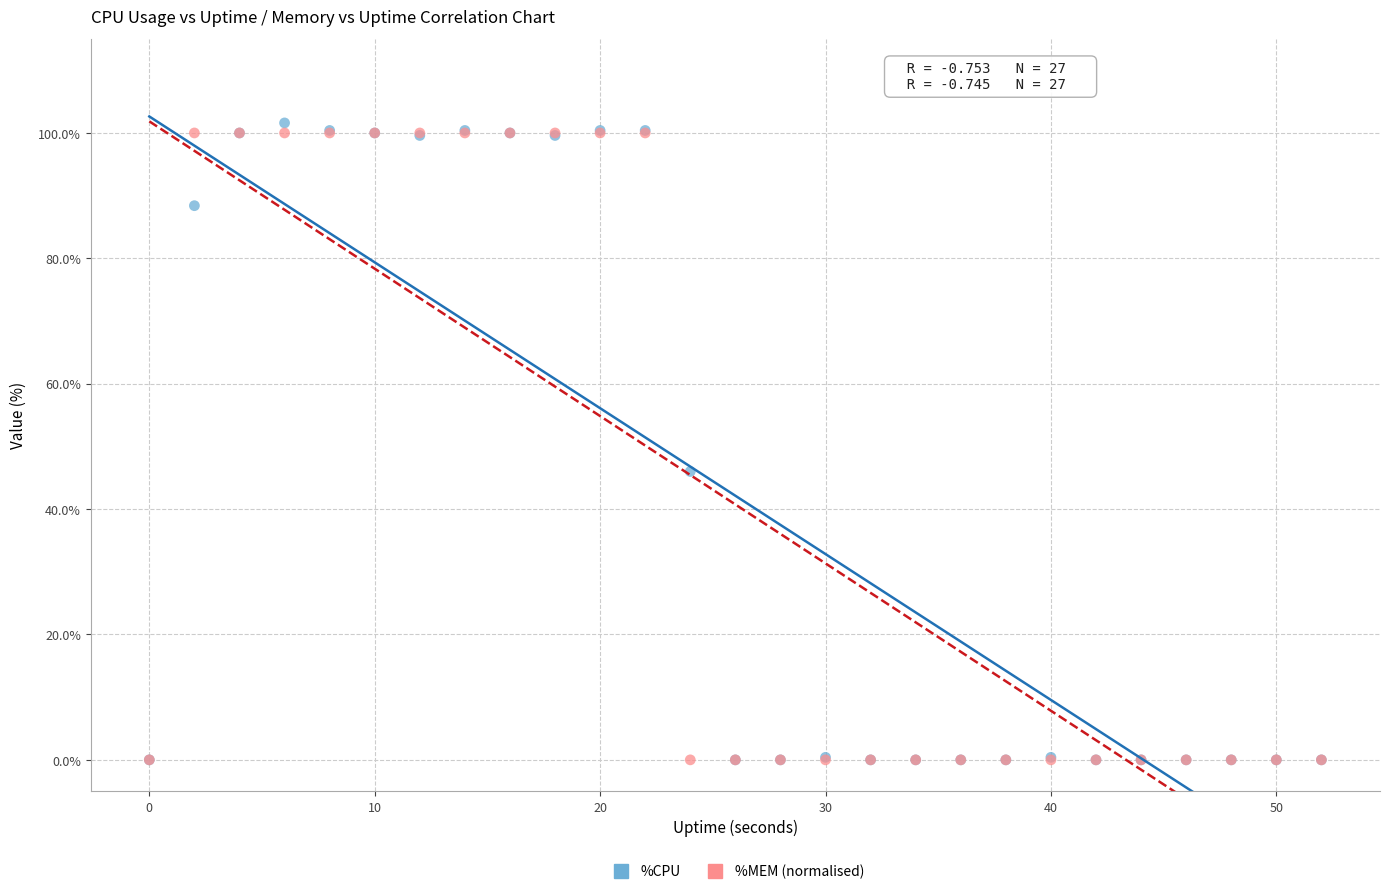

What are all the series names shown in the legend?

%CPU, %MEM (normalised)